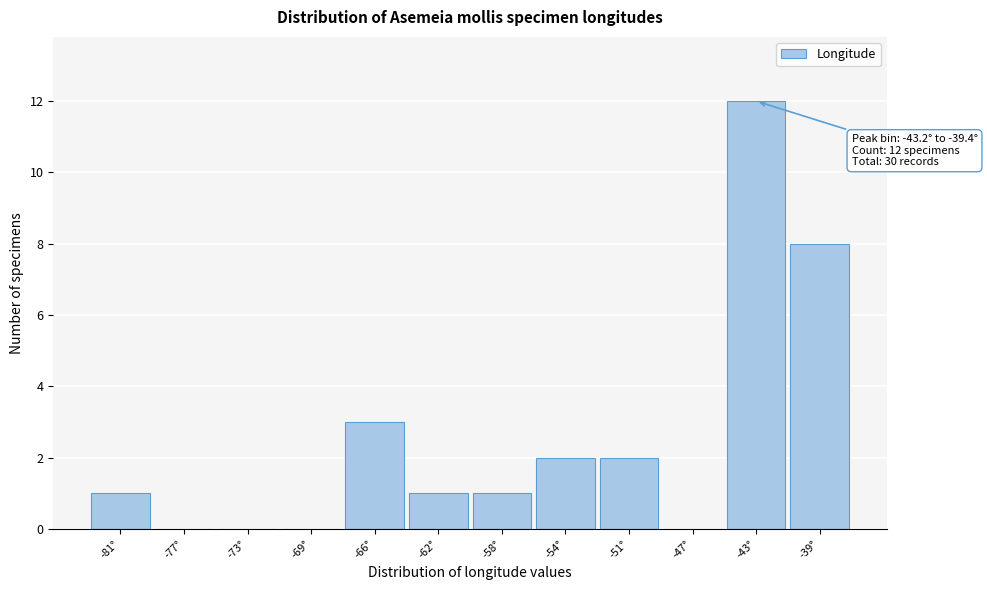

Reading right to left, list all the values displayed in this chart.

-39°=8	-43°=12	-47°=0	-51°=2	-54°=2	-58°=1	-62°=1	-66°=3	-69°=0	-73°=0	-77°=0	-81°=1